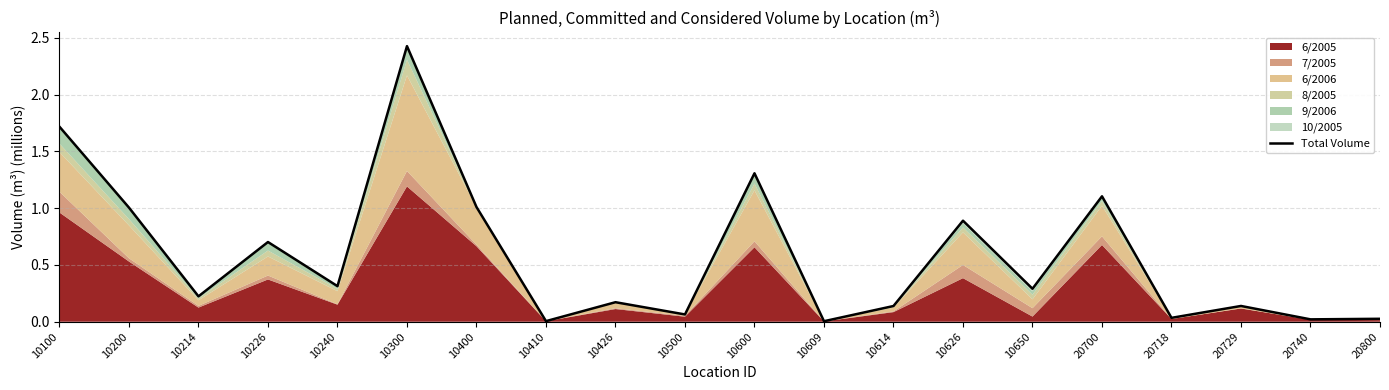

Reading left to right, transcribe all the data shown in this chart.

10100=1.7	10200=1.0	10214=0.2	10226=0.7	10240=0.3	10300=2.4	10400=1.0	10410=0.0	10426=0.2	10500=0.1	10600=1.3	10609=0.0	10614=0.1	10626=0.9	10650=0.3	20700=1.1	20718=0.0	20729=0.1	20740=0.0	20800=0.0